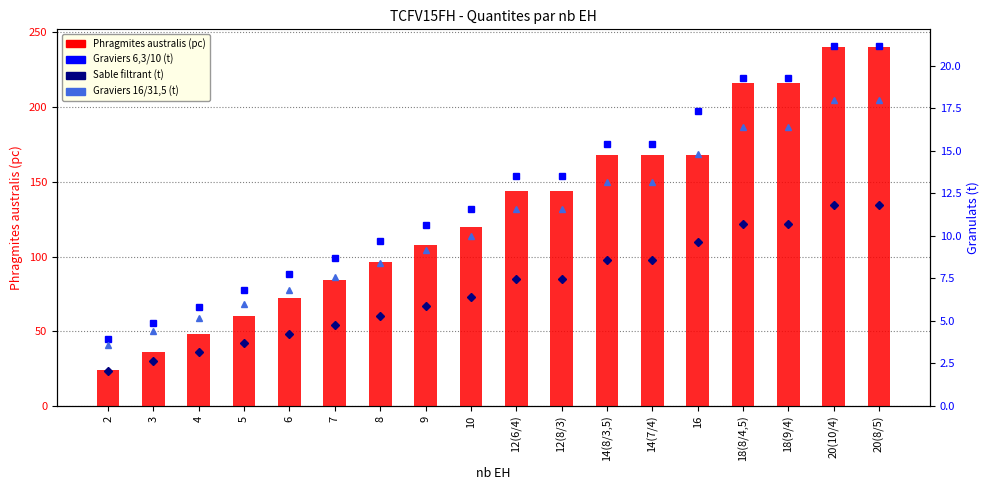

What is the difference between the Graviers 16/31,5 values at 20(8/5) and 12(6/4)?

6.4